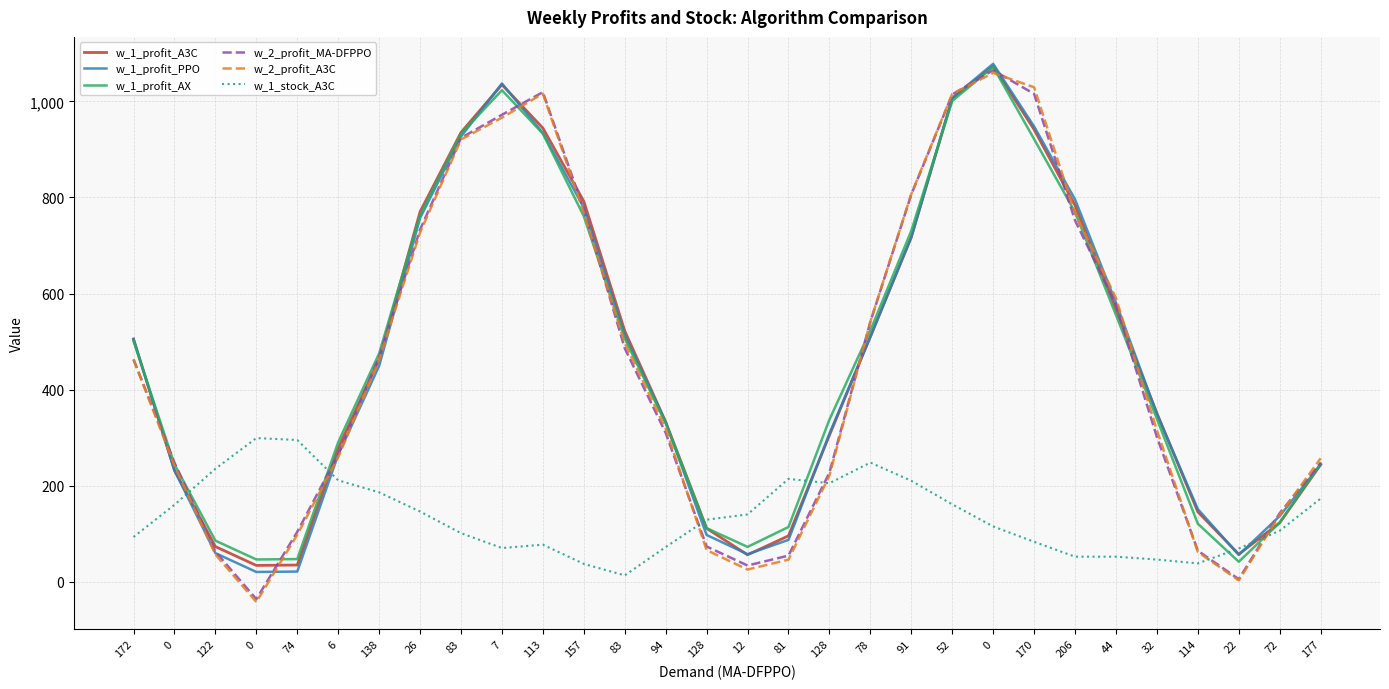

Reading right to left, what are all the values shown in this chart?

w_1_profit_A3C: 243.6	122.6	57.2	145.4	350.8	567.2	783.8	941.6	1073.8	1006.0	717.4	510.4	304.8	95.4	55.8	111.0	332.8	522.0	792.0	944.6	1035.0	935.4	770.2	462.8	277.8	34.6	33.8	73.0	231.8	505.2
w_1_profit_PPO: 244.0	136.6	55.6	151.0	349.4	580.6	796.0	948.0	1078.4	1007.4	717.0	509.4	308.2	87.0	57.2	97.2	332.0	512.8	779.0	934.2	1037.4	926.8	757.2	449.2	264.2	21.0	20.2	59.4	231.8	505.2
w_1_profit_AX: 245.8	123.0	41.4	120.6	339.0	555.4	769.6	921.6	1072.0	1001.0	730.6	523.0	337.4	113.8	72.4	111.4	330.0	506.4	761.0	933.0	1023.4	932.8	763.2	475.2	290.2	47.0	46.2	85.4	244.2	501.4
w_2_profit_MA-DFPPO: 247.6	142.6	5.2	64.4	301.2	576.6	752.4	1015.8	1065.0	1014.6	806.2	541.0	227.0	54.2	33.6	73.2	309.8	486.0	774.6	1019.4	972.2	924.0	733.0	468.0	265.0	103.6	-36.4	62.6	247.8	462.8
w_2_profit_A3C: 256.8	139.2	2.6	61.8	315.2	590.6	767.0	1029.6	1059.4	1015.6	807.2	541.4	220.8	45.8	25.2	65.6	318.8	496.4	768.4	1016.2	966.2	920.8	727.0	462.0	259.0	97.6	-42.4	56.6	241.8	462.8
w_1_stock_A3C: 173.0	106.0	69.0	38.0	46.0	52.0	52.0	83.0	115.0	161.0	210.0	248.0	205.0	214.0	140.0	129.0	72.0	13.0	37.0	77.0	70.0	101.0	146.0	186.0	211.0	295.0	299.0	235.0	160.0	93.0